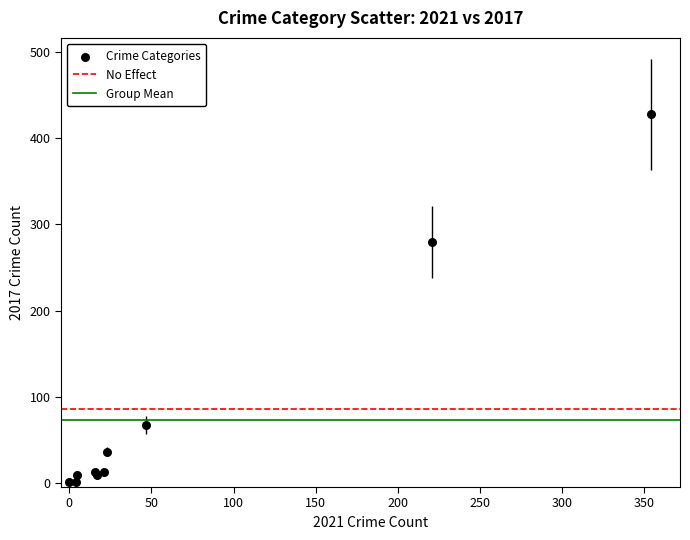

What Y value in the scatter plot is closest to 214?

280